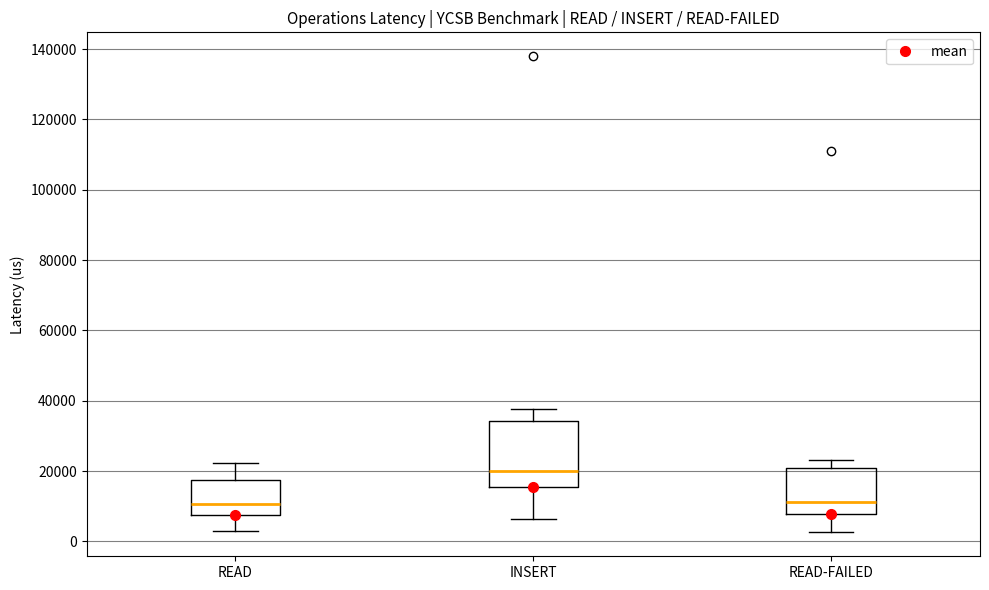

Where does the median line of the box for READ sit on the y-axis? The values are not printed on the chart, so give them approximately, as read against the axis.

10000